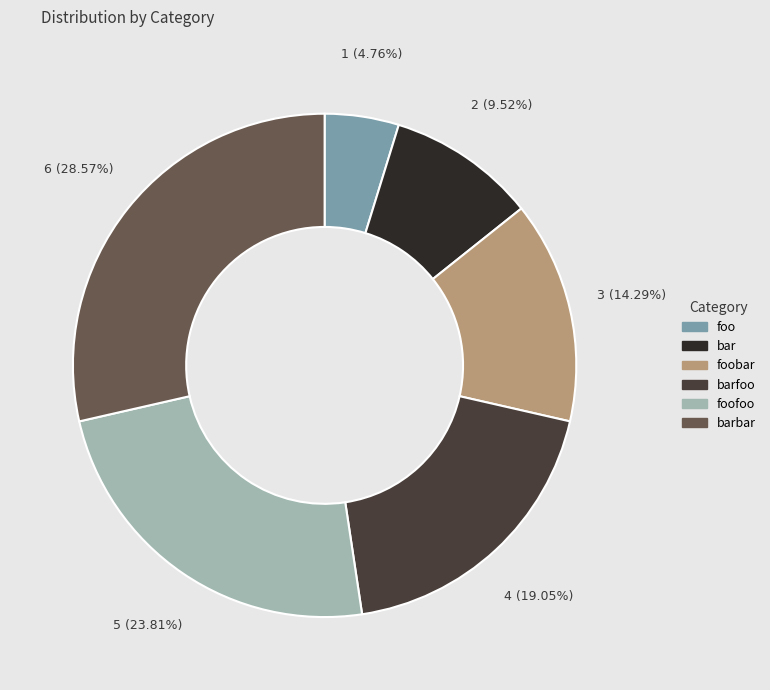

Rank the categories by value from highest to lowest.

barbar, foofoo, barfoo, foobar, bar, foo